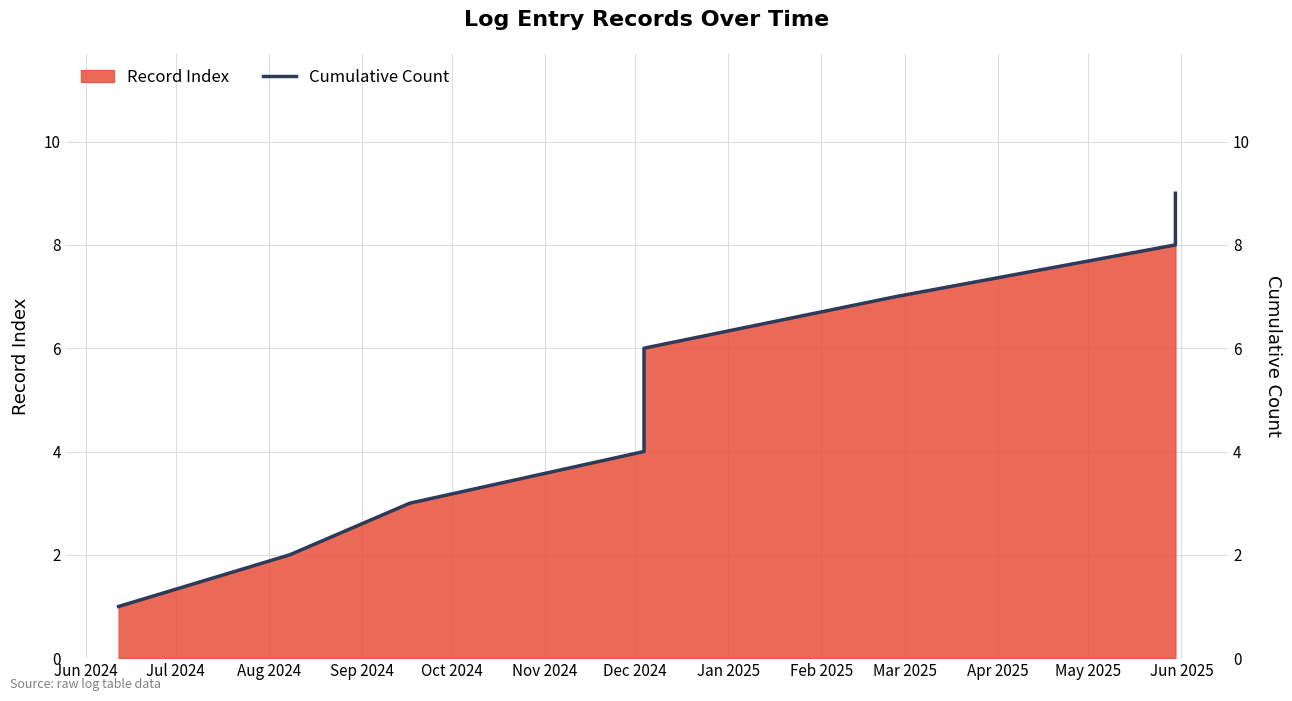

Approximately how many times larger is the value at Jan 2025 compared to Jul 2024?

4.0